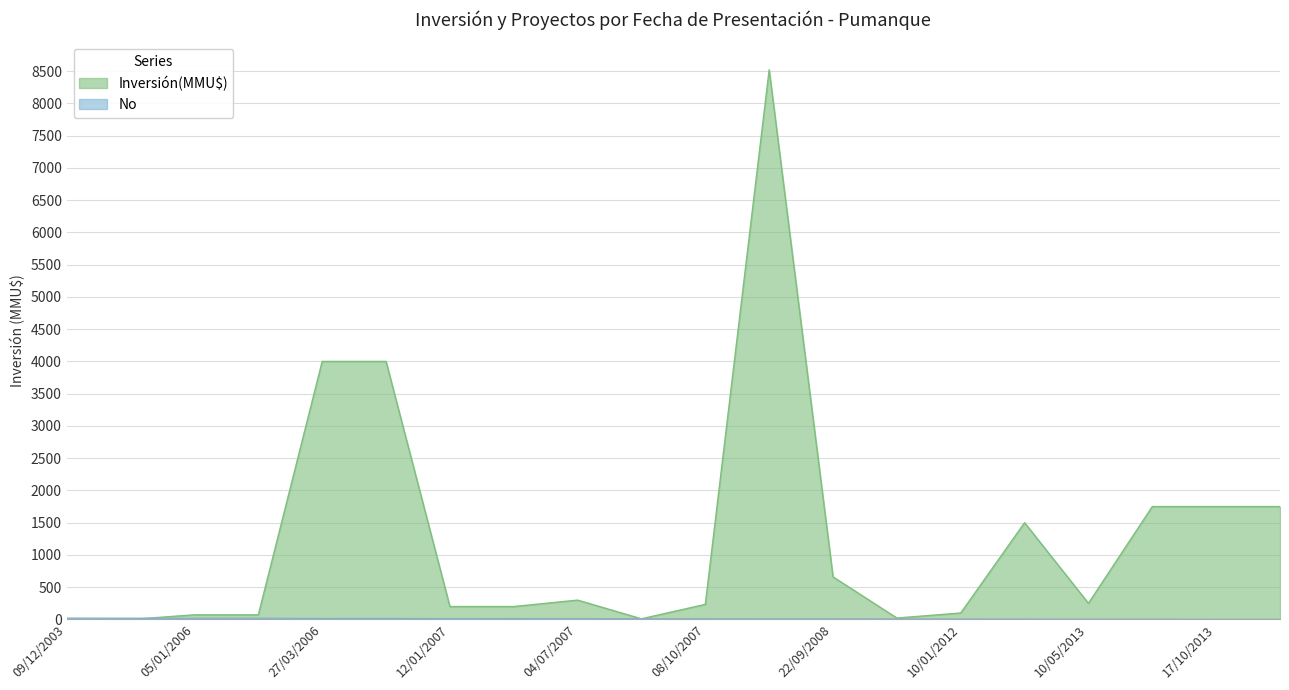

Is it true that Inversión(MMU$) equals 4000 at 06/03/2006?

True